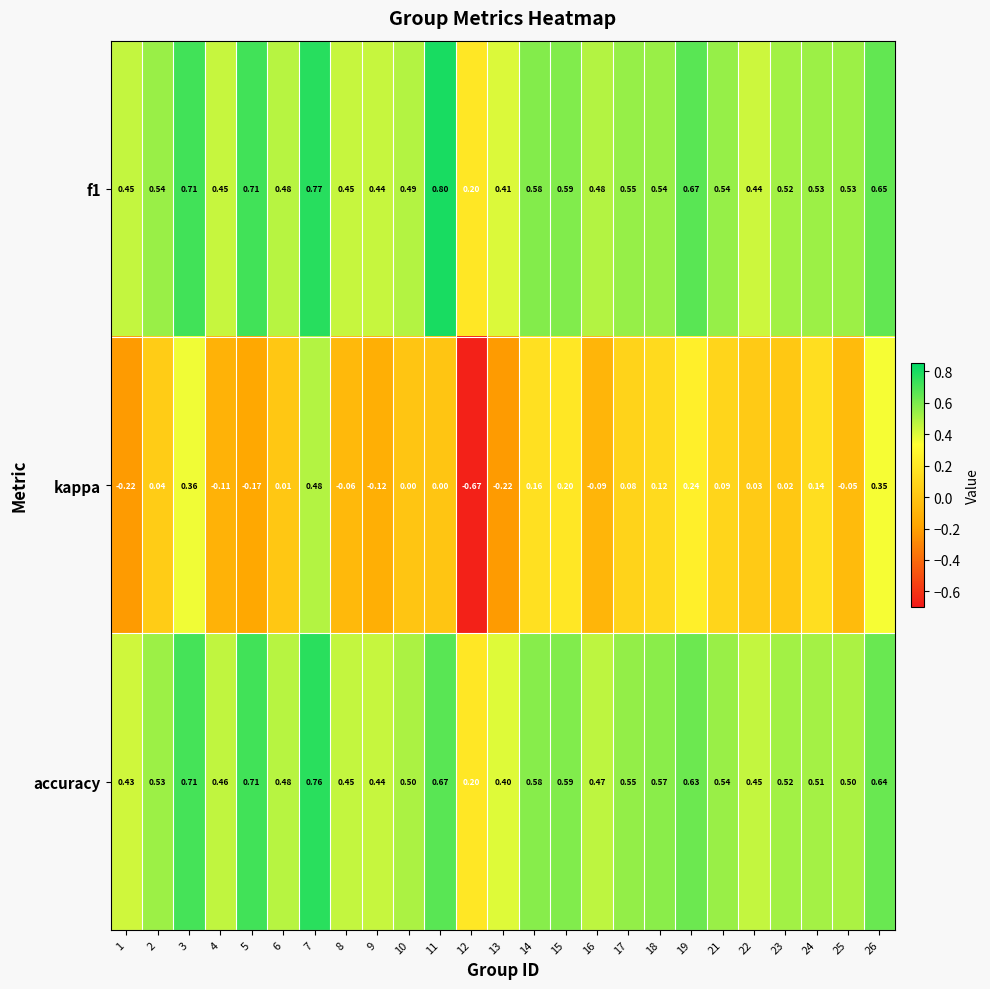

Rank the series by their maximum value, from lowest to highest.

kappa, accuracy, f1